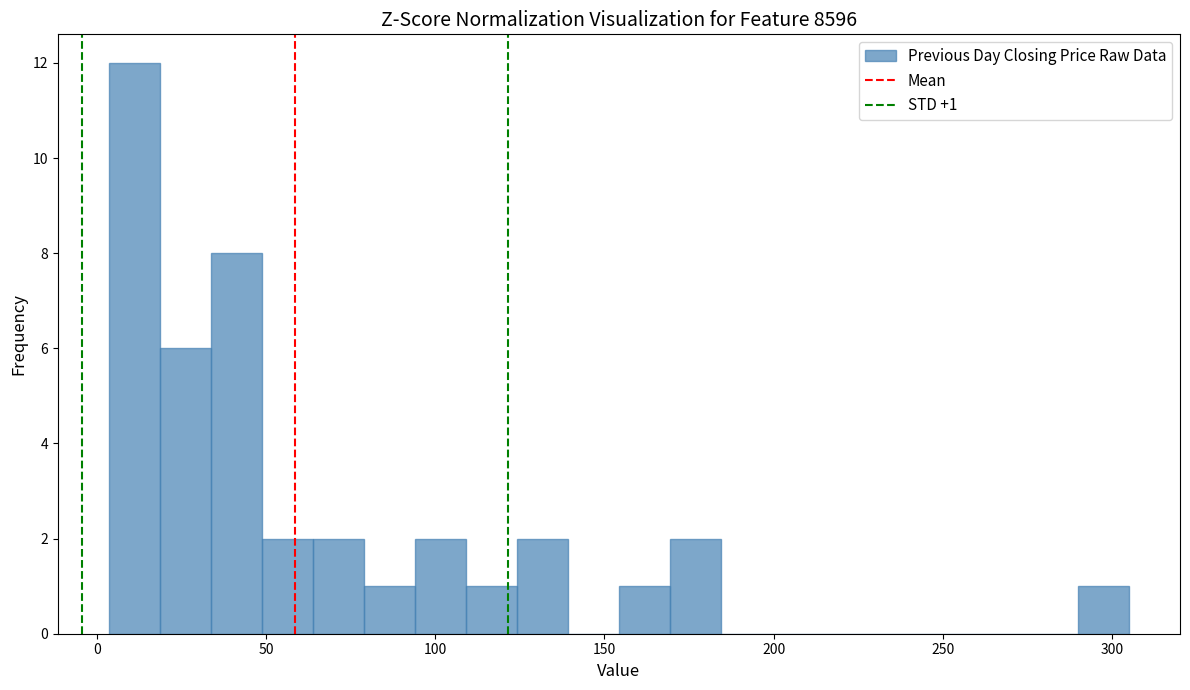

Around what value on the x-axis is the tallest bar? Give the approximate position of its centre, as read against the axis.

10